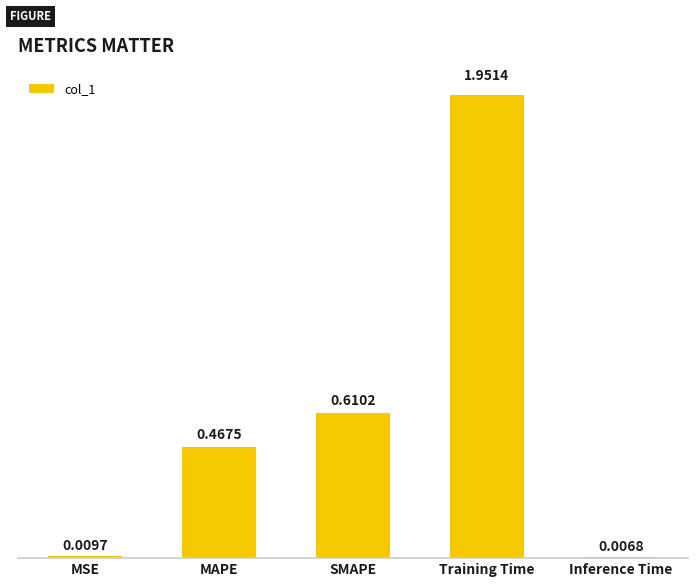

What is the label of the 5th bar from the right?

MSE